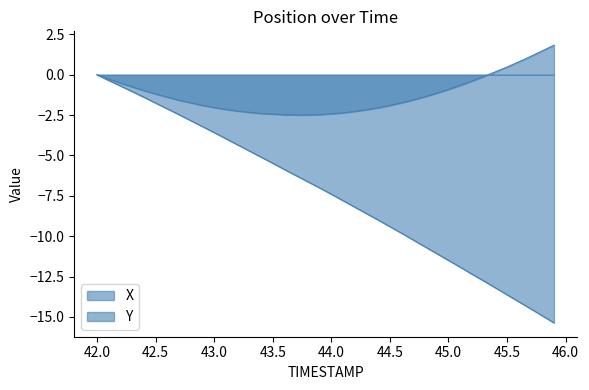

Which series has the largest total across all categories?

X